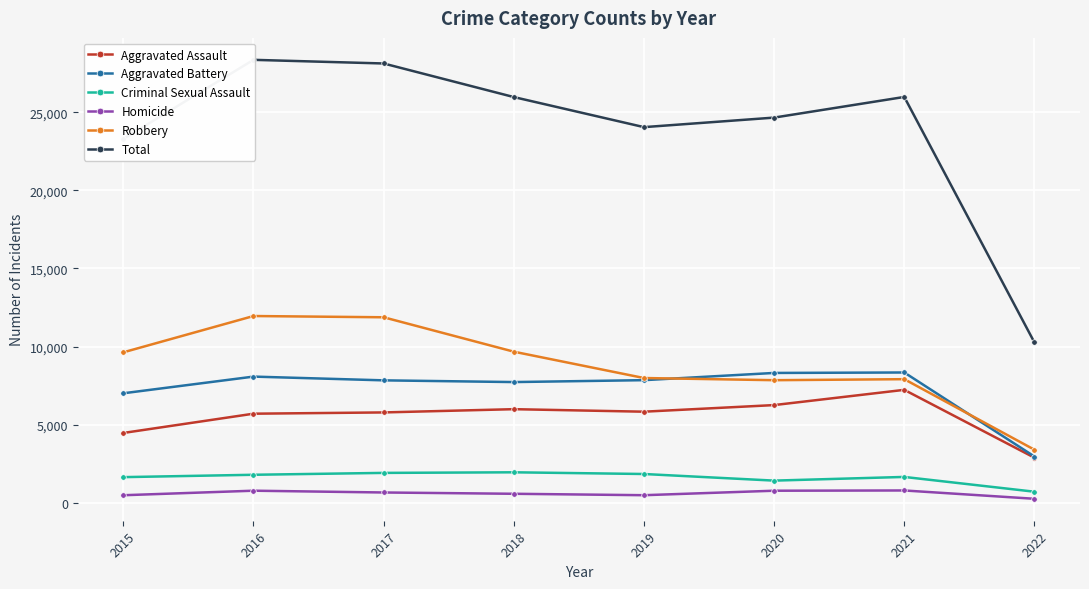

What is the minimum value shown in the chart?

269